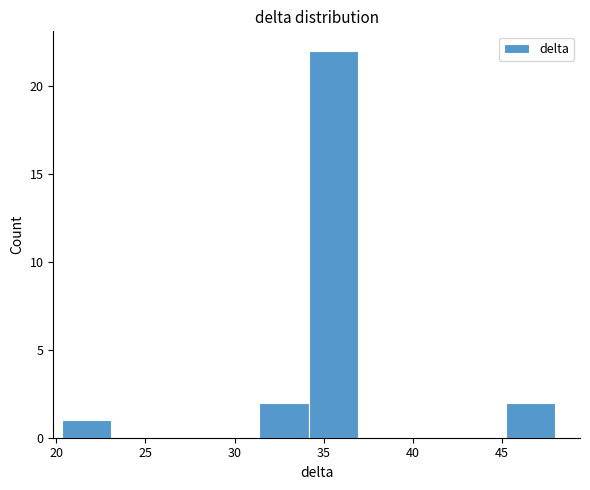

Reading left to right, transcribe this chart: for each bar, give the range it covers on the x-axis and its height. Neither the bar edges nor the heights are printed on the chart, so give them approximately, as read against the axes.

20.5 to 23.0: 1
23.0 to 26.0: 0
26.0 to 28.5: 0
28.5 to 31.5: 0
31.5 to 34.0: 2
34.0 to 37.0: 22
37.0 to 39.5: 0
39.5 to 42.5: 0
42.5 to 45.0: 0
45.0 to 48.0: 2